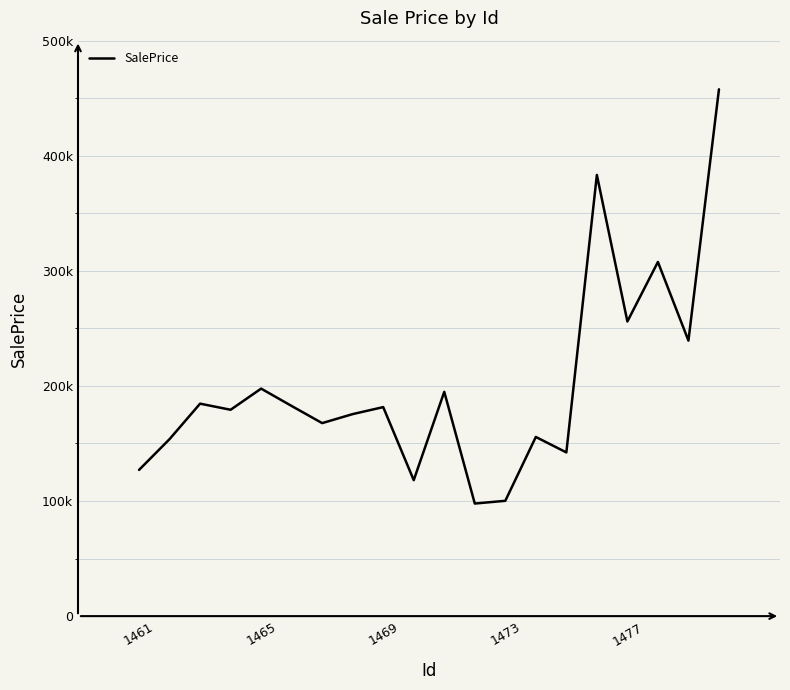

Reading right to left, extract all data points from this chart.

457729.9	239397.7	307712.2	256005.5	383340.7	142240.8	155666.1	100189.0	97812.9	194893.1	118128.6	181601.1	175533.9	167697.0	182580.4	197671.9	179286.3	184601.2	153793.6	127031.3